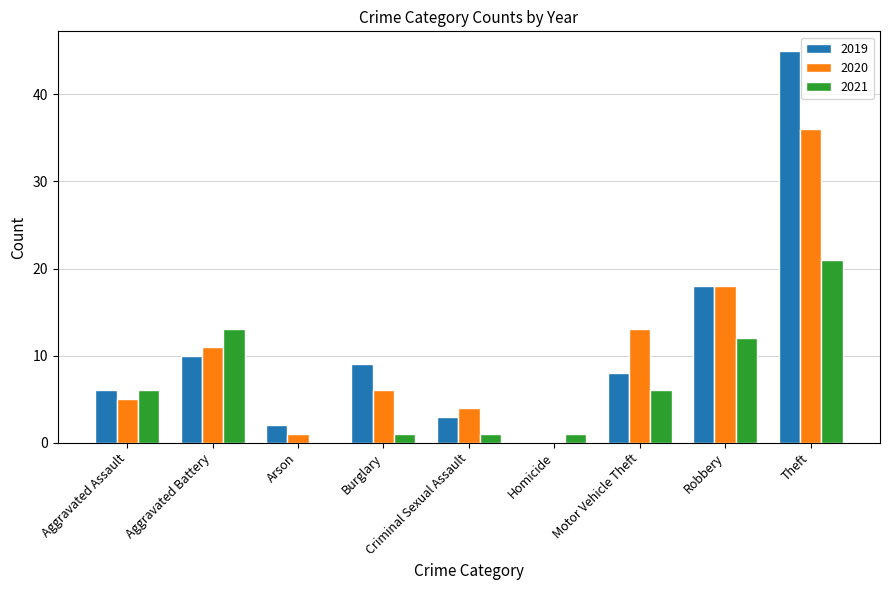

What are all the series names shown in the legend?

2019, 2020, 2021